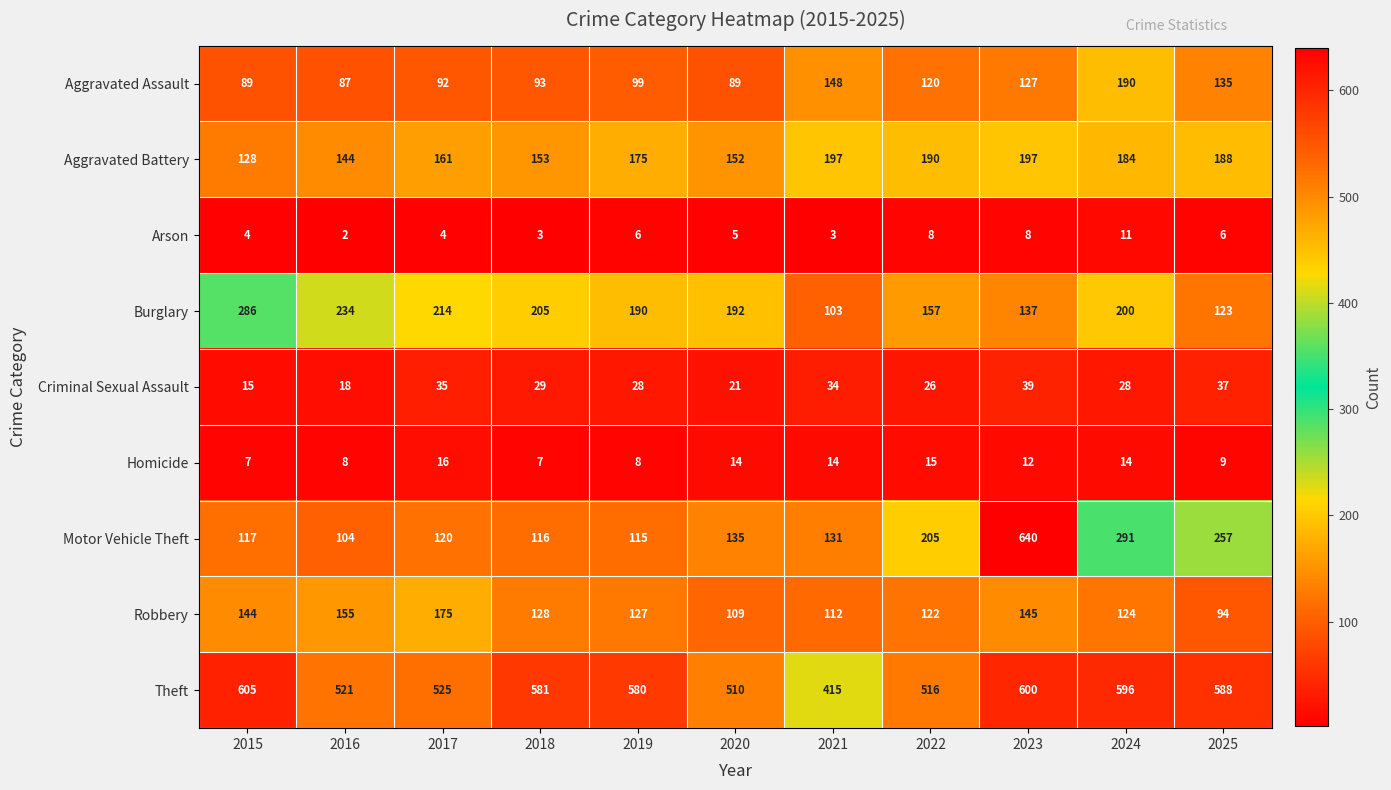

How many distinct data groups are displayed?

9